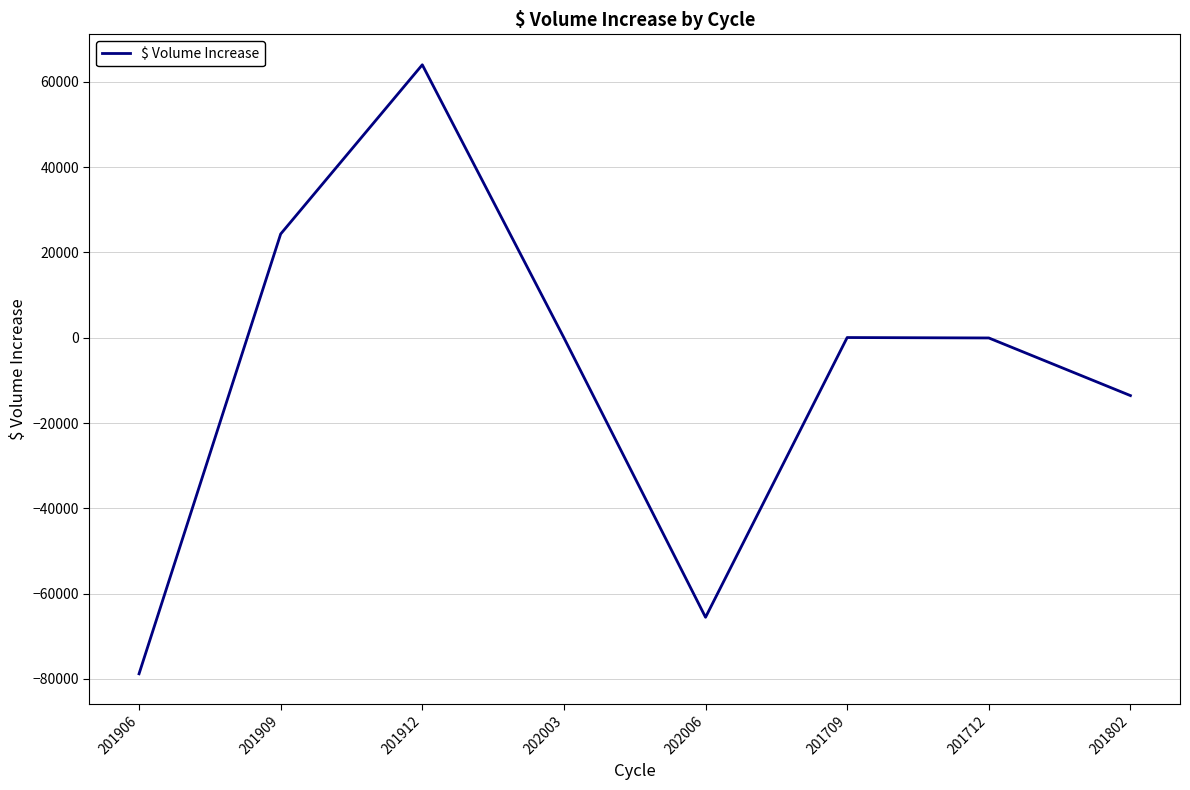

What is the change in value from 201912 to 202006?

-129540.0